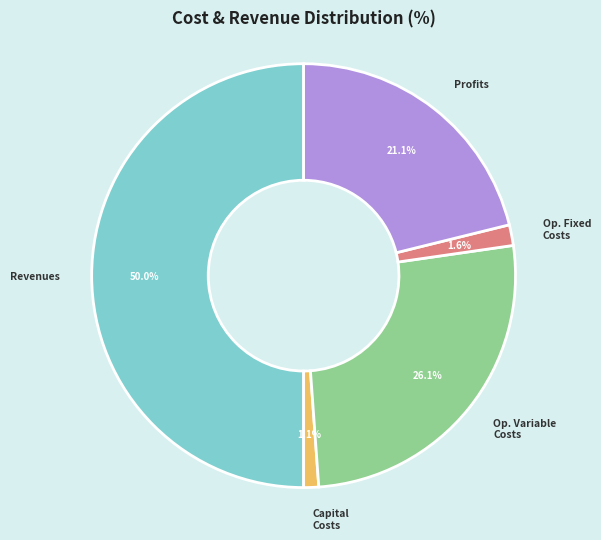

Rank the categories by value from lowest to highest.

Total Capital Costs, Total Operation Fixed Costs, Total Profits, Total Operation Variable Costs, Total Revenues